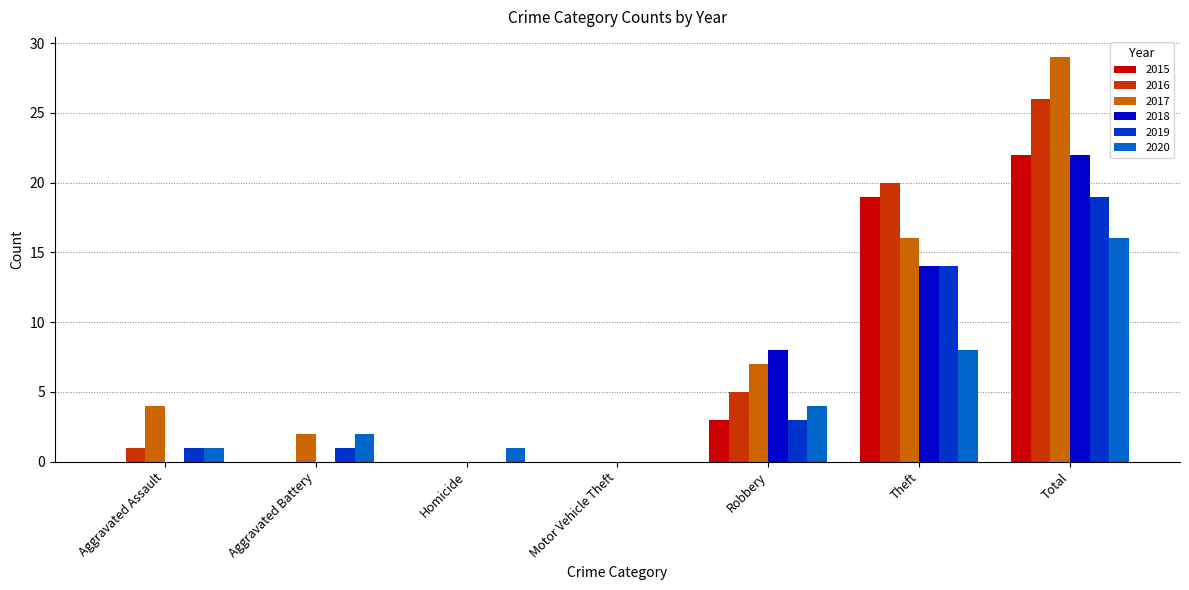

Which category has the highest value in the 2017 series?

Total